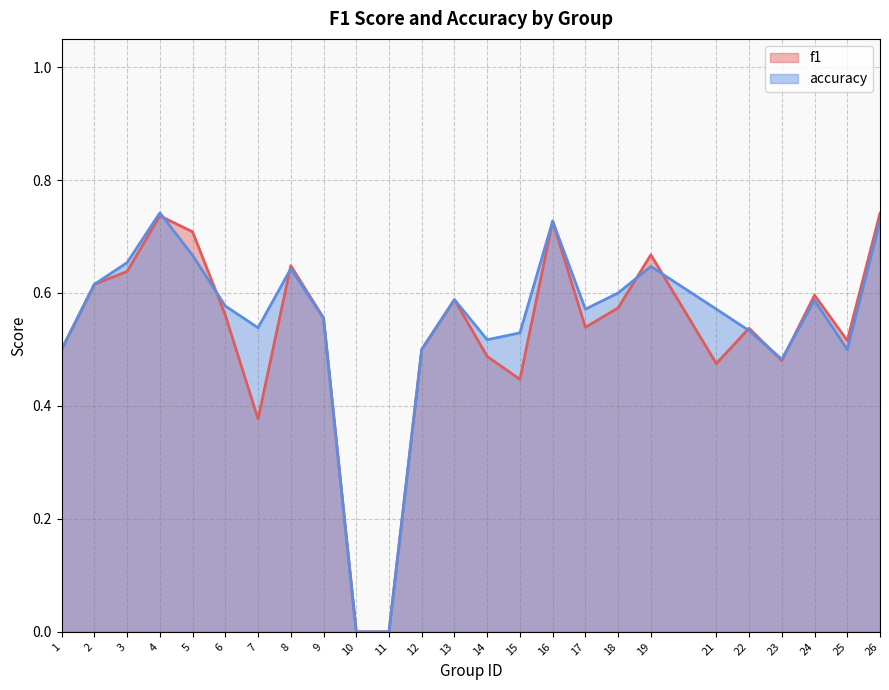

What is the sum of the f1 values at 12 and 22?

1.0